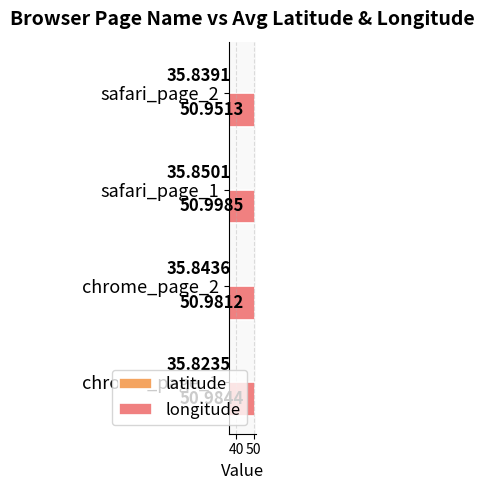

What is the average value of the latitude series?

35.8